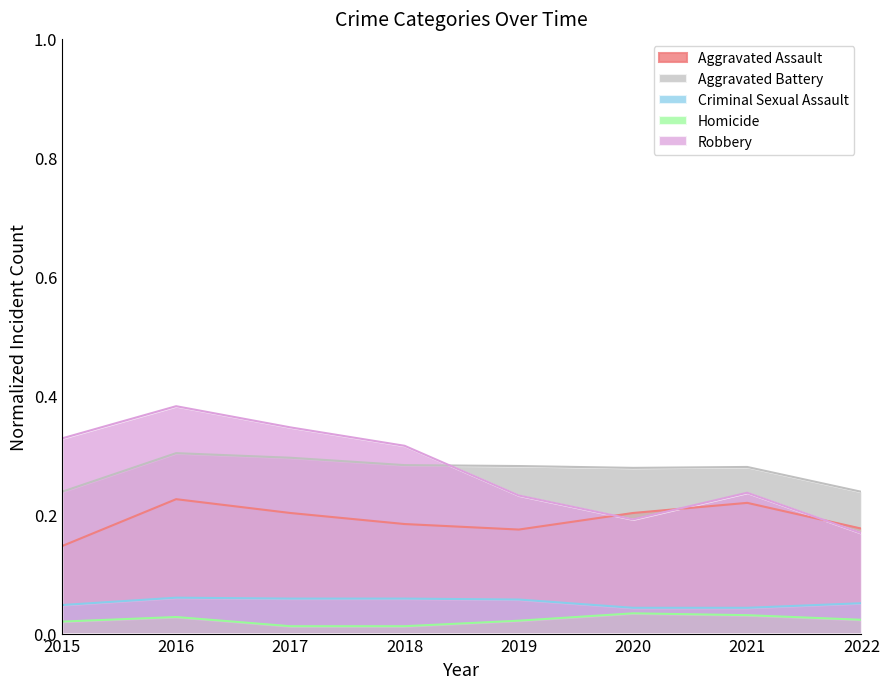

In Robbery, how many points are higher than both neighbors (excluding endpoints)?

2